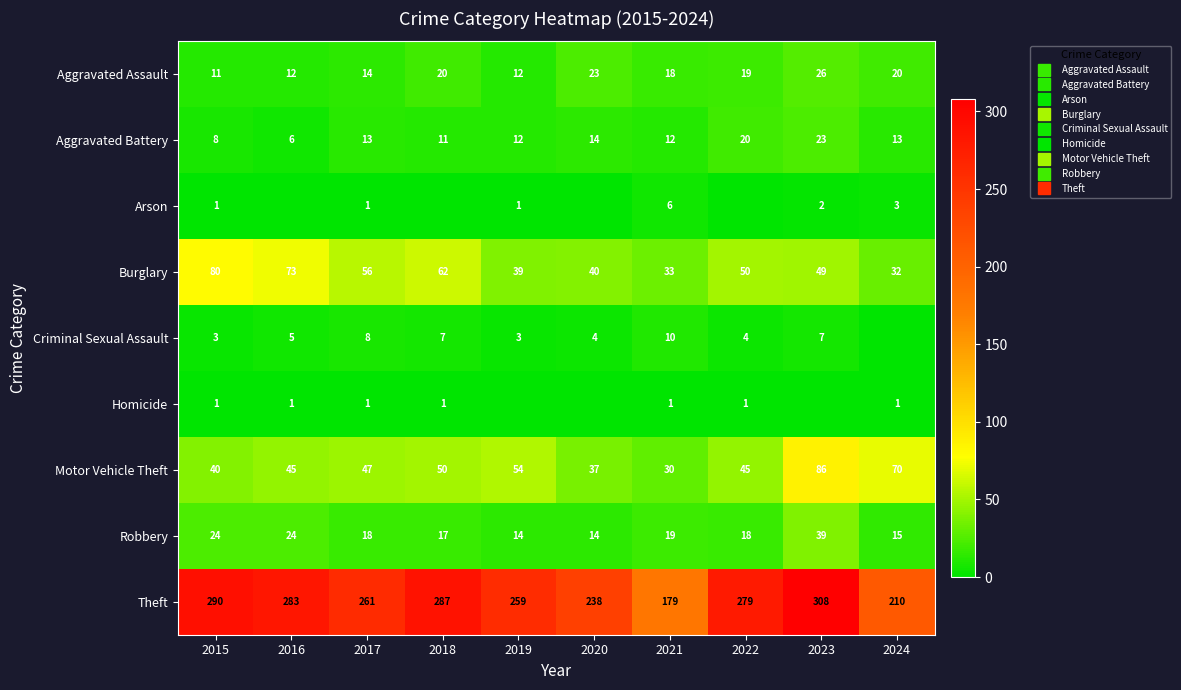

What is the difference between the maximum and second lowest values in the Aggravated Battery series?

15